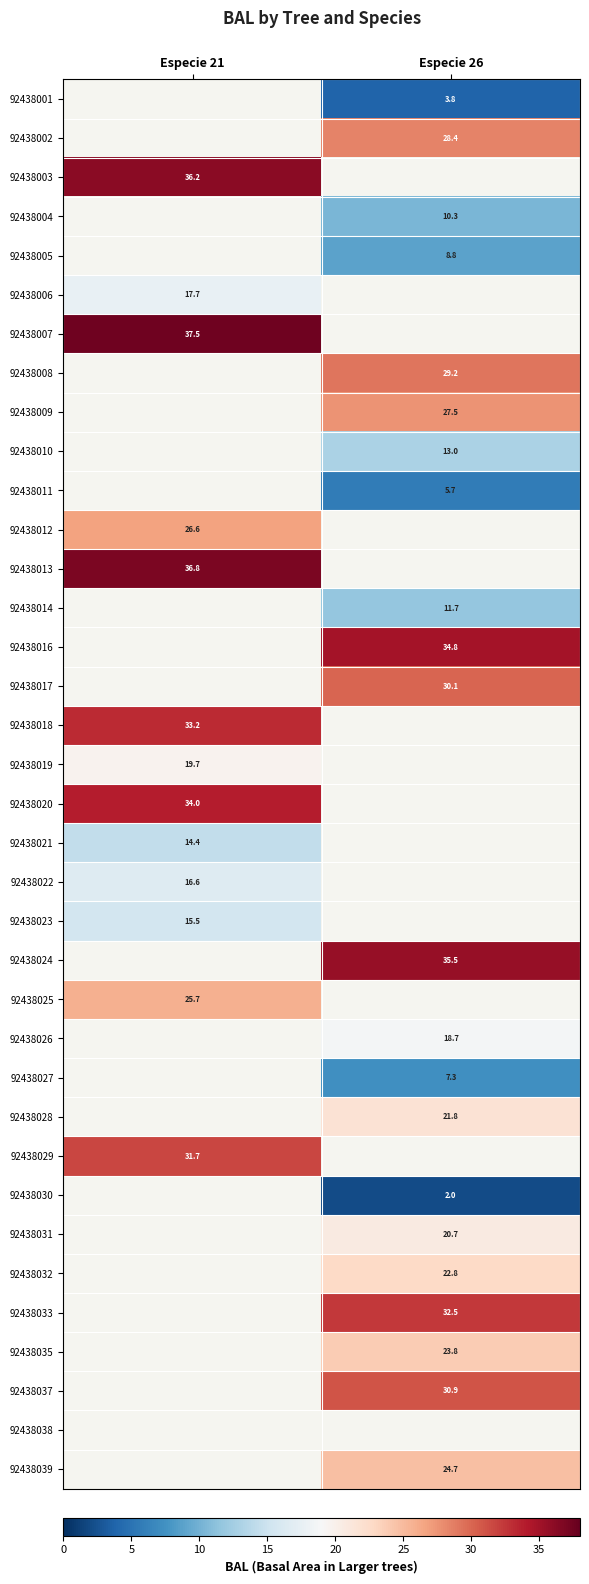

Is the value of 92438019 at Especie 21 greater than the value of 92438026 at Especie 26?

Yes